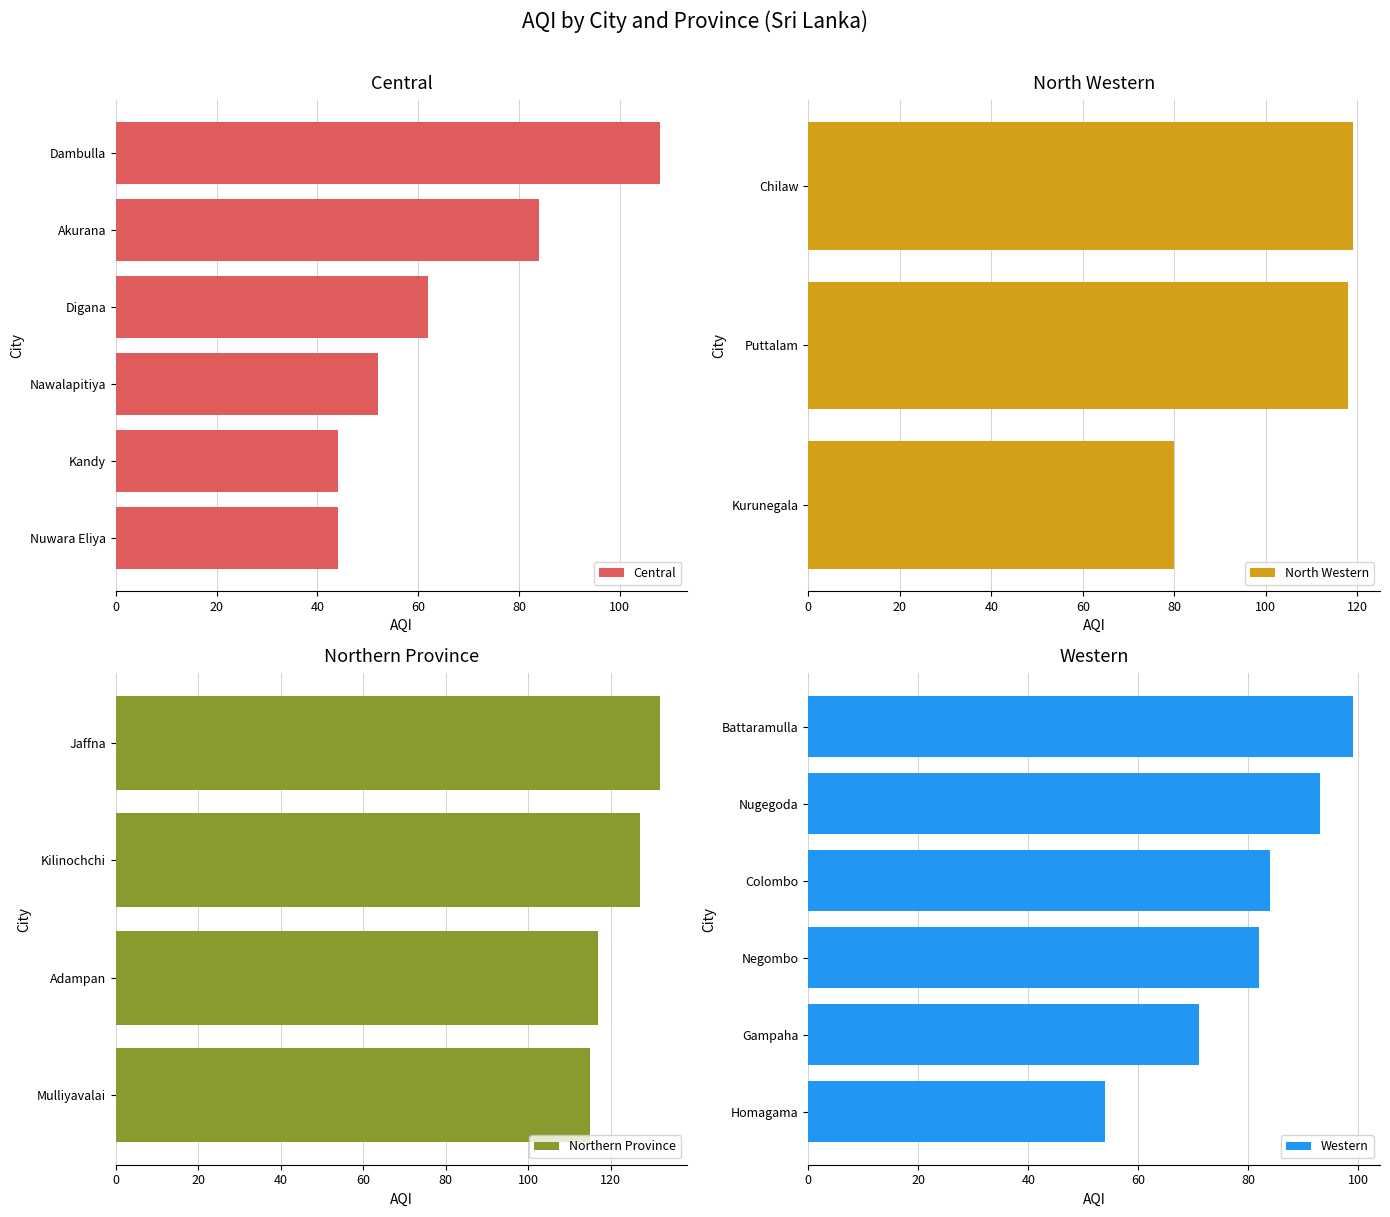

How many data points in Min AQI are less than 69?

4